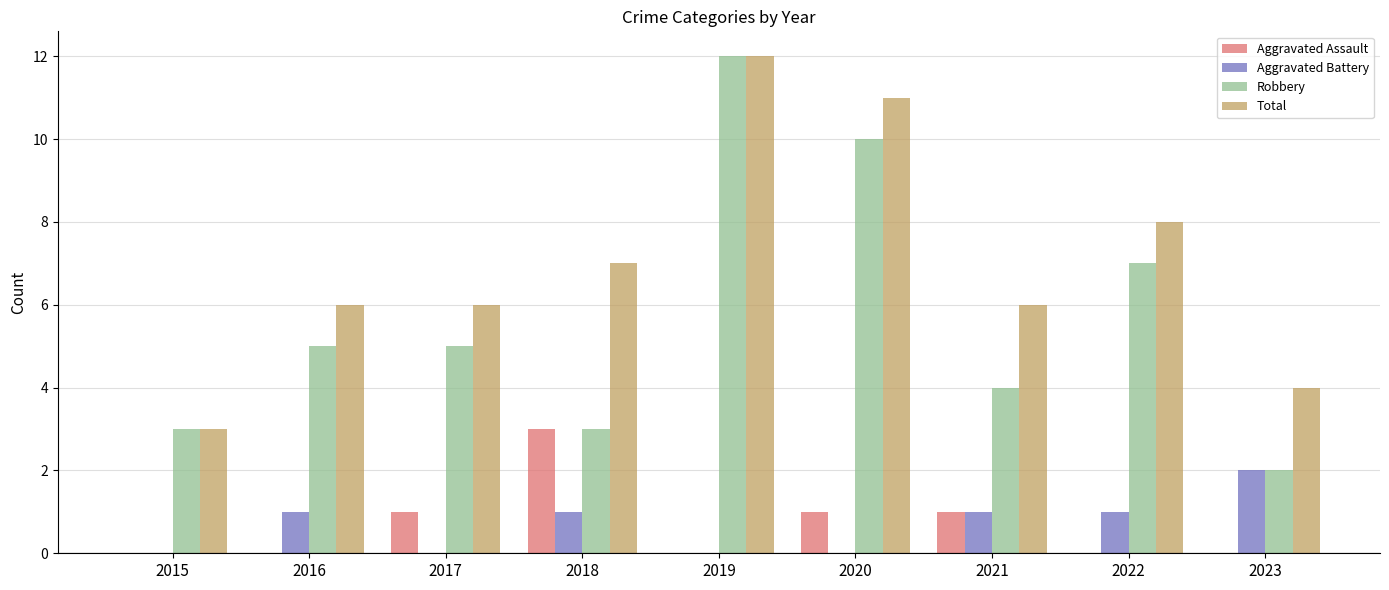

What is the sum of the Aggravated Battery values at 2023 and 2022?

3